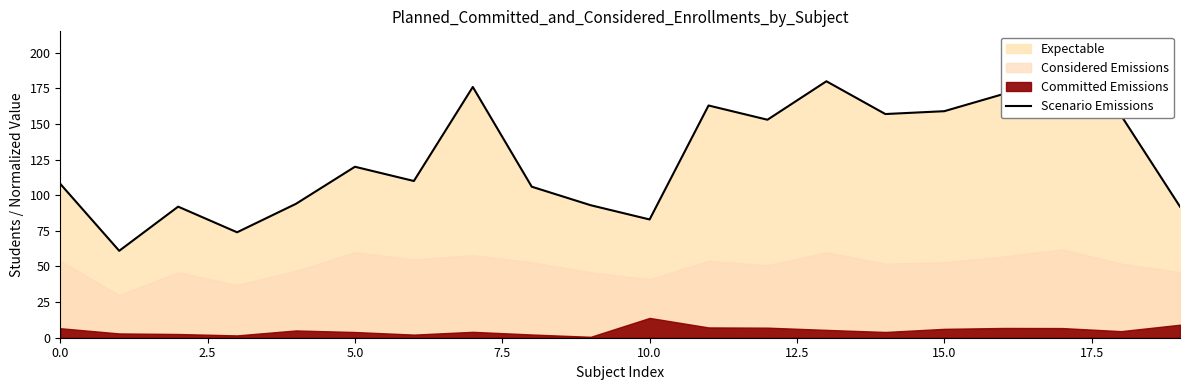

What is the label of the 19th point from the left?

18